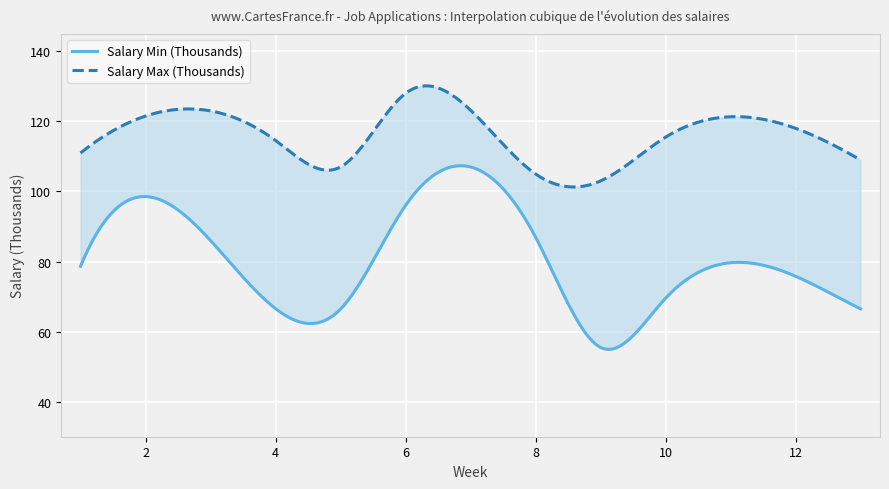

What is the average value of the Salary Max (Thousands) series?

112